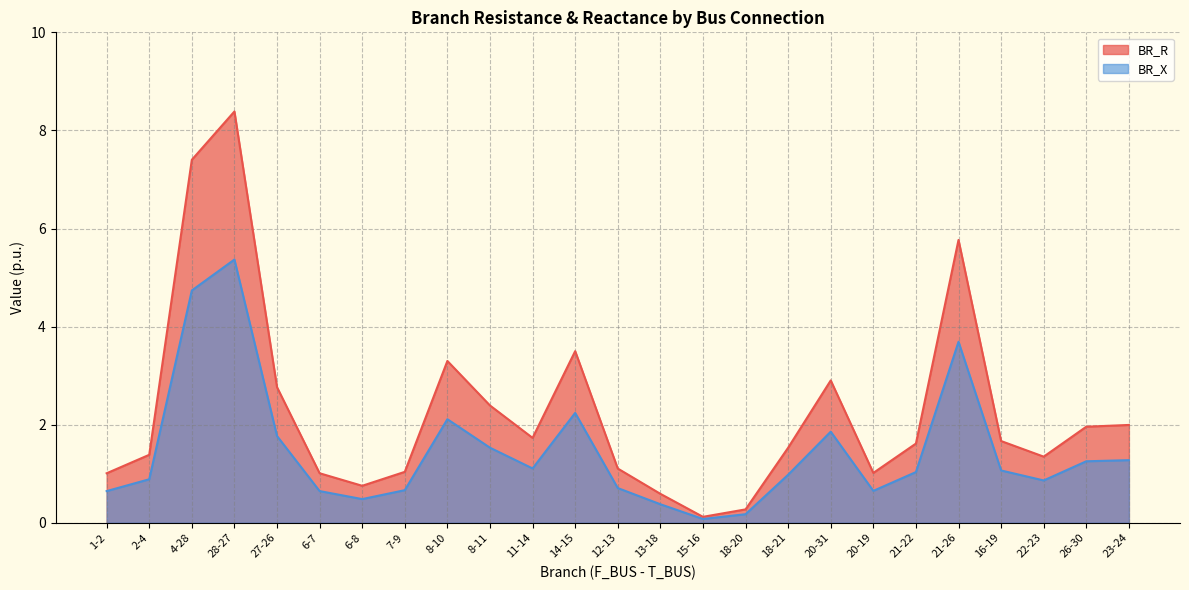

Which series has the largest total across all categories?

BR_R